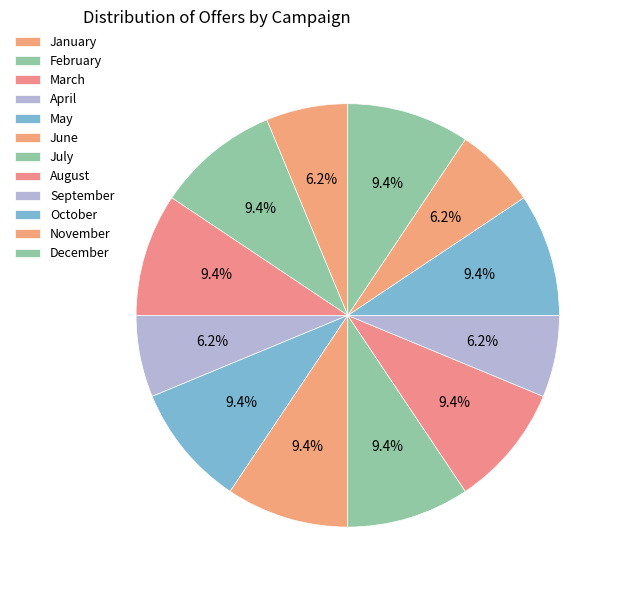

How many segments does this pie chart have?

12